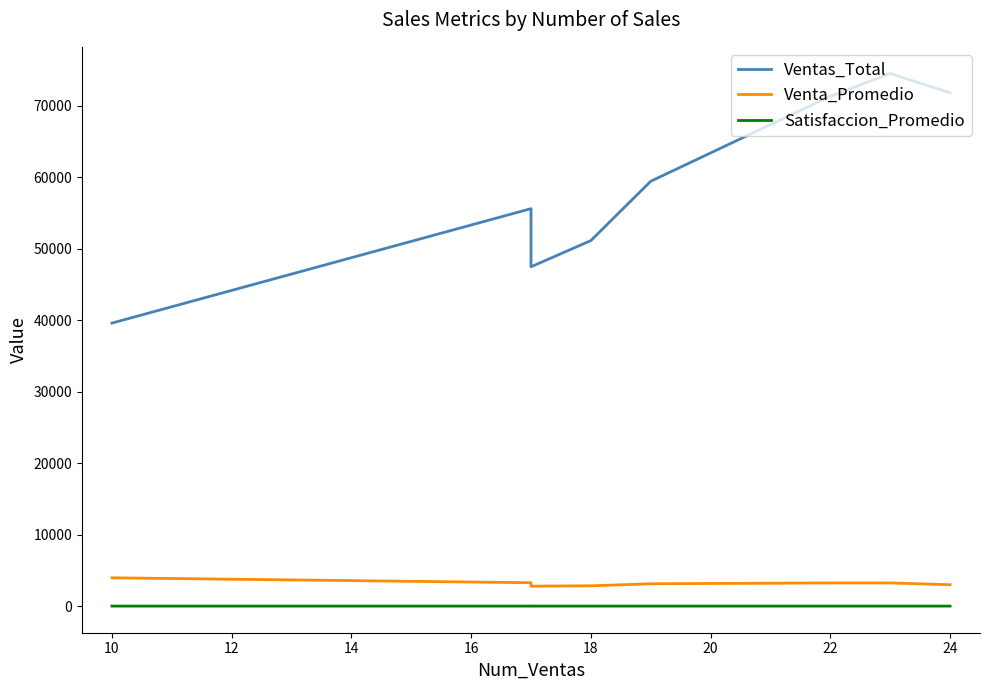

What are all the series names shown in the legend?

Ventas_Total, Venta_Promedio, Satisfaccion_Promedio